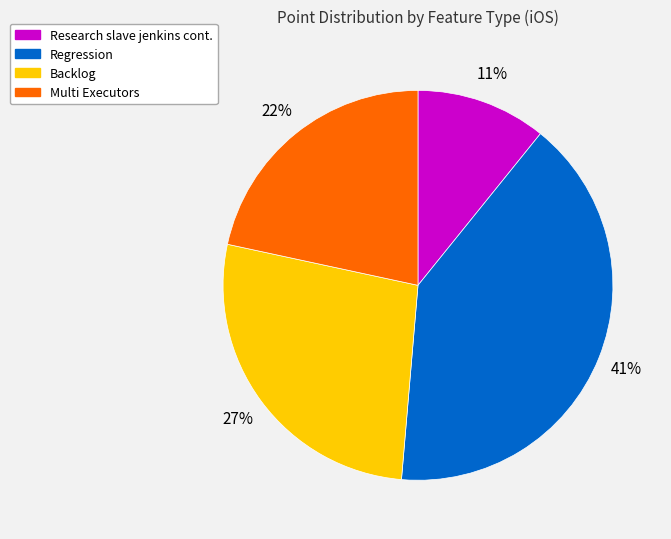

To the nearest percent, what is the difference between the Backlog and Multi Executors slice percentages?

5%